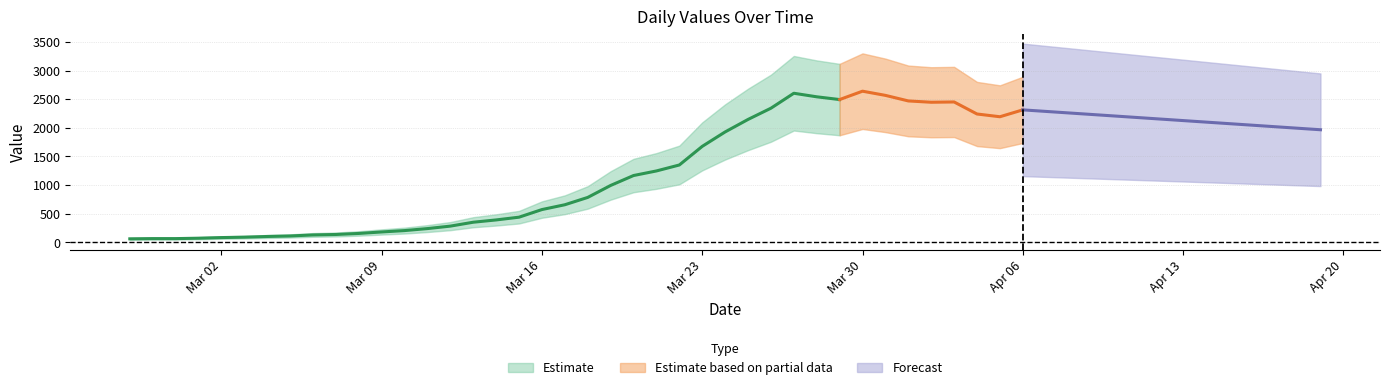

What is the change in value from 2020-03-10 to 2020-03-22?

+1145